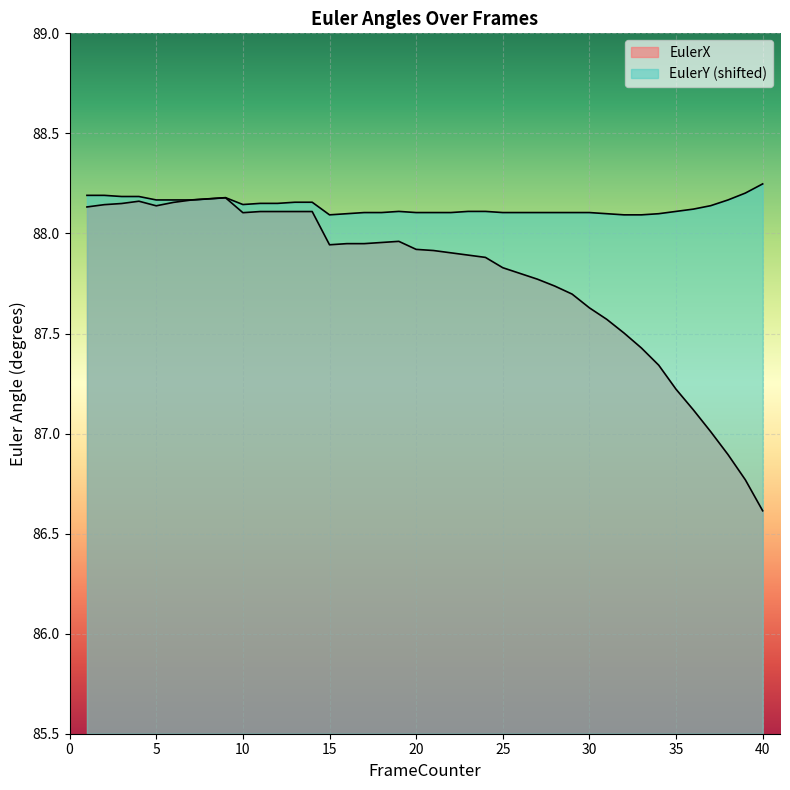

The EulerX series shows 86.9 at 38. True or false?

True